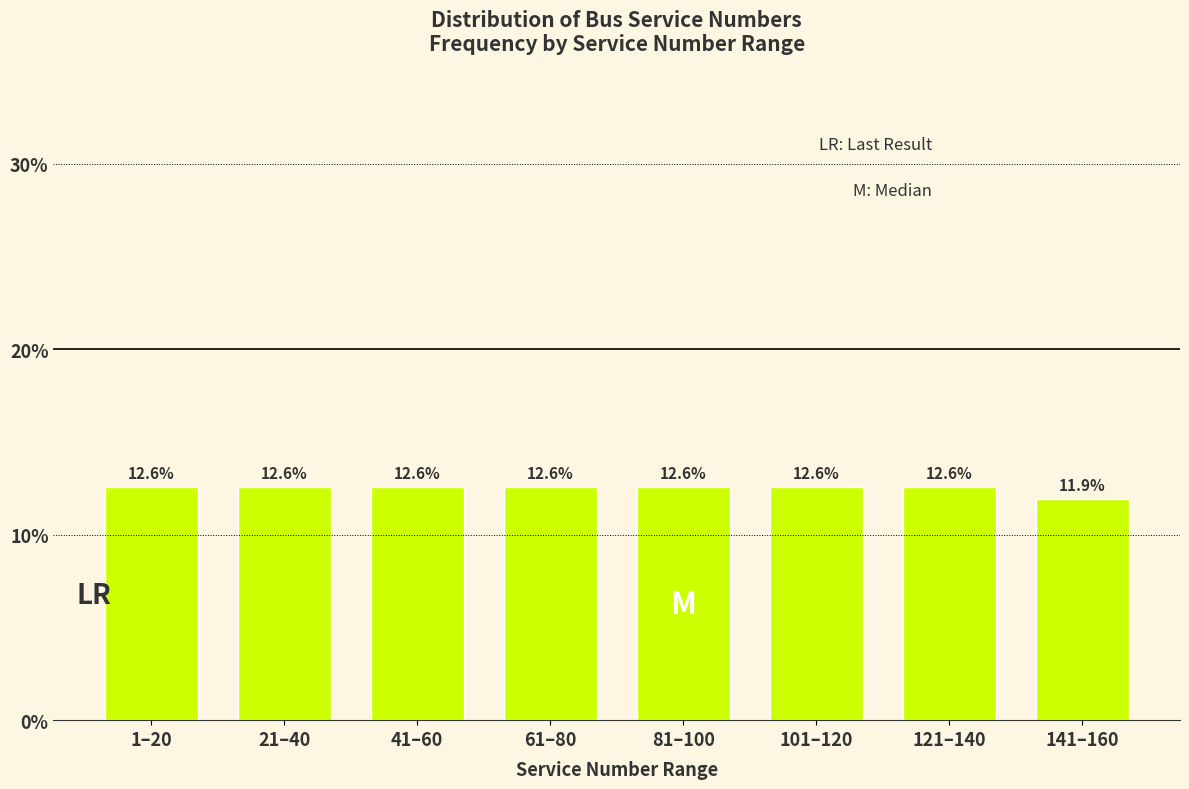

Reading left to right, list all the values displayed in this chart.

1–20=12.6	21–40=12.6	41–60=12.6	61–80=12.6	81–100=12.6	101–120=12.6	121–140=12.6	141–160=11.9